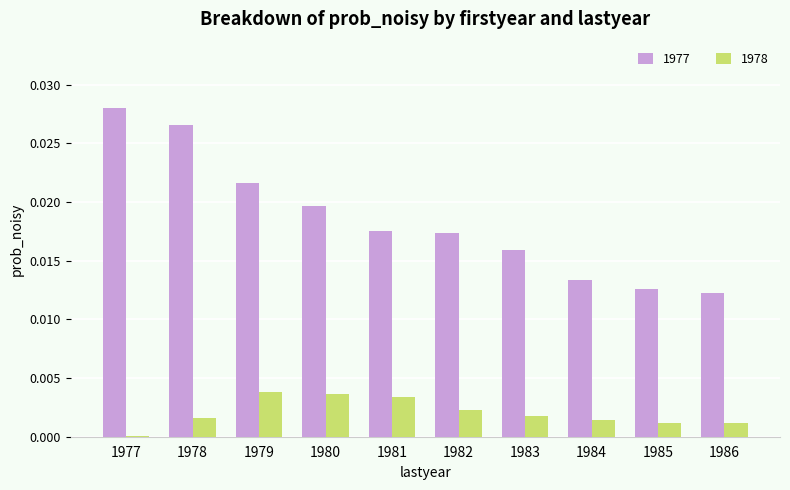

Between 1978 and 1986, which series saw the biggest shift?

1977